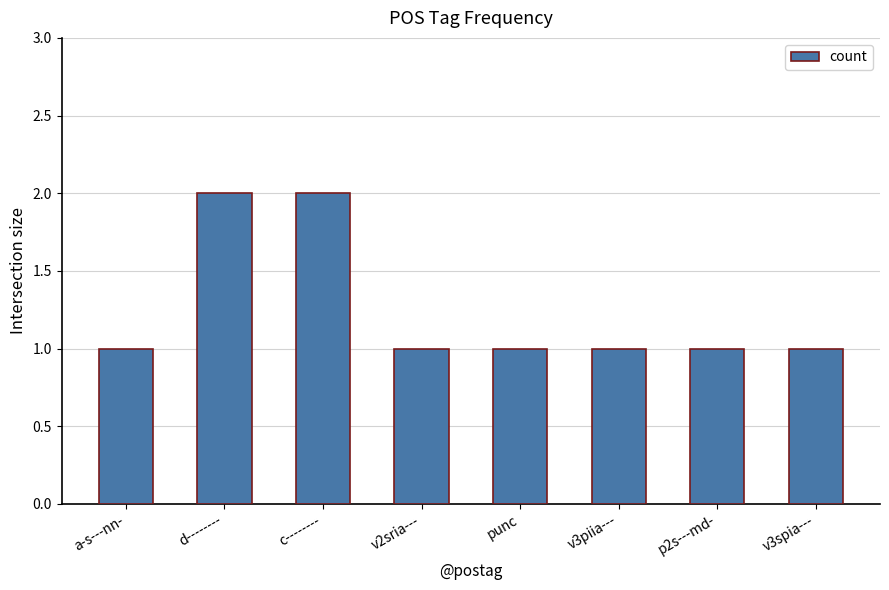

Is it true that the value at d-------- is 3?

False